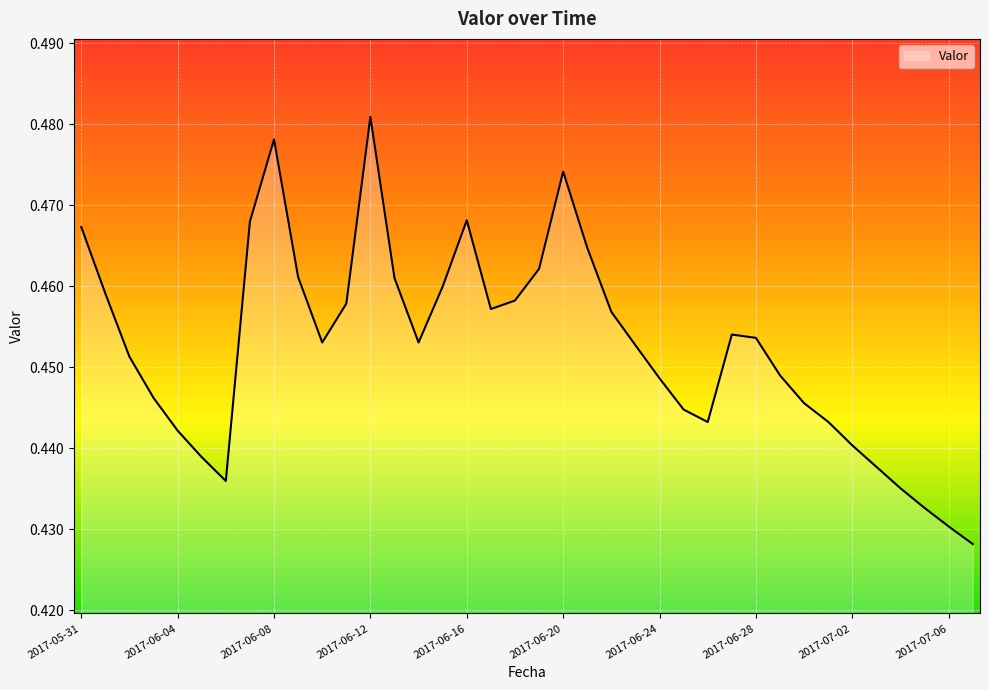

Does the chart display data point markers on the line(s)?

No